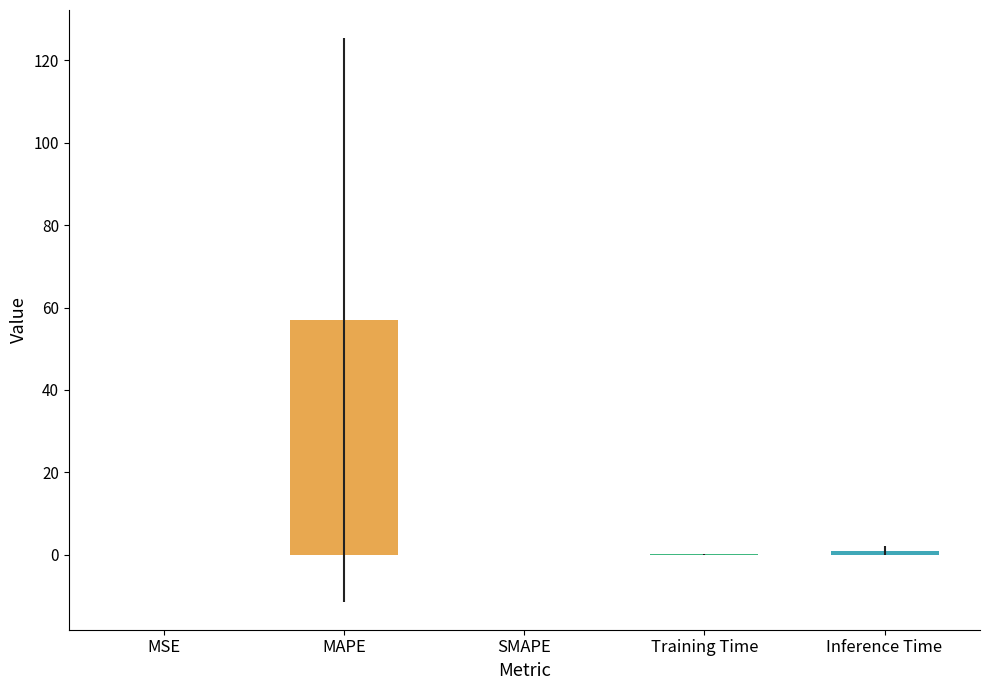

What is the maximum value shown in the chart?

57.0